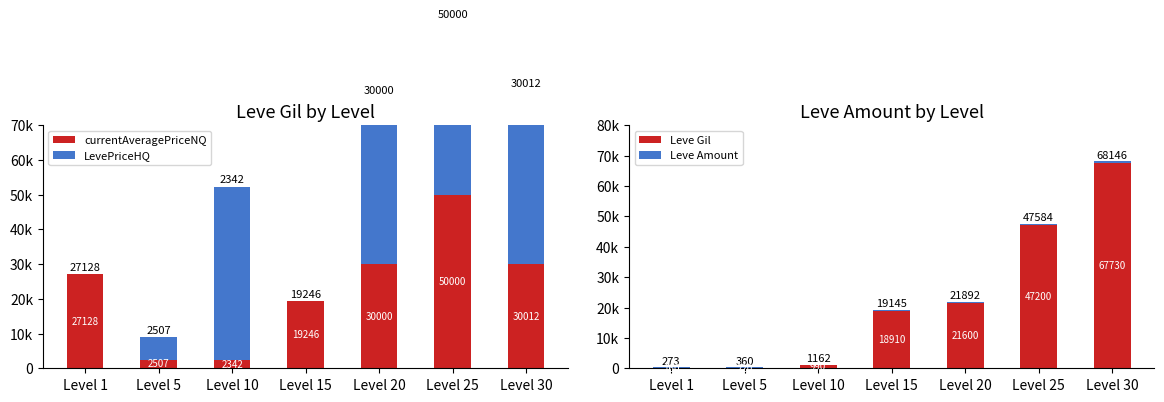

What is the value of the currentAveragePriceNQ bar at the 6th from the left?

50000